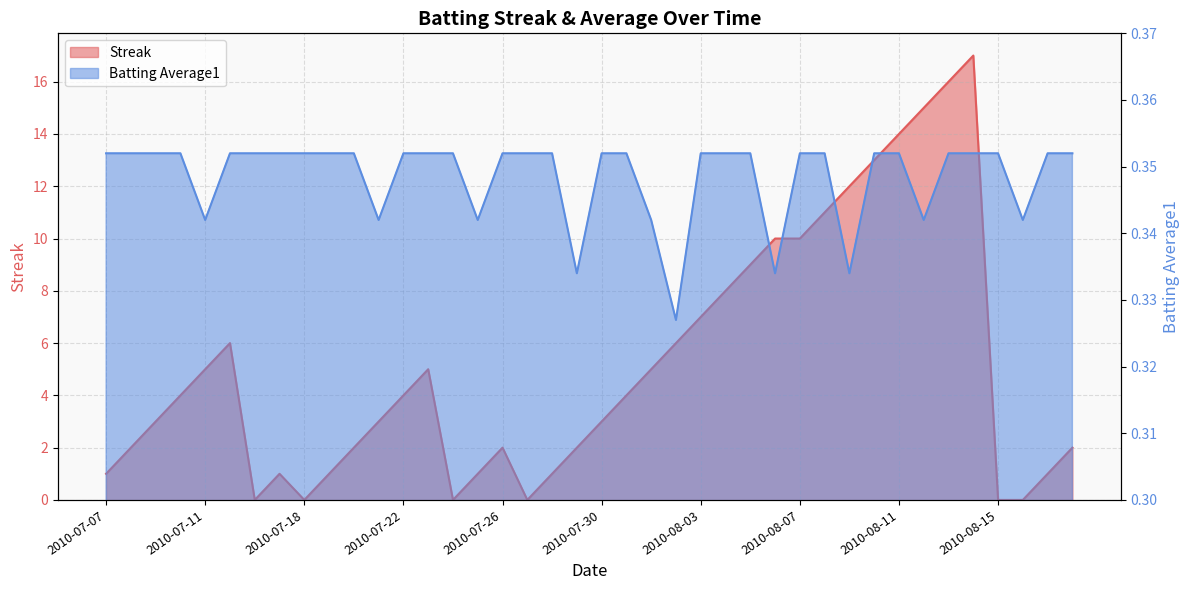

True or false: Streak has a value of 15.0 at 2010-08-12.

True